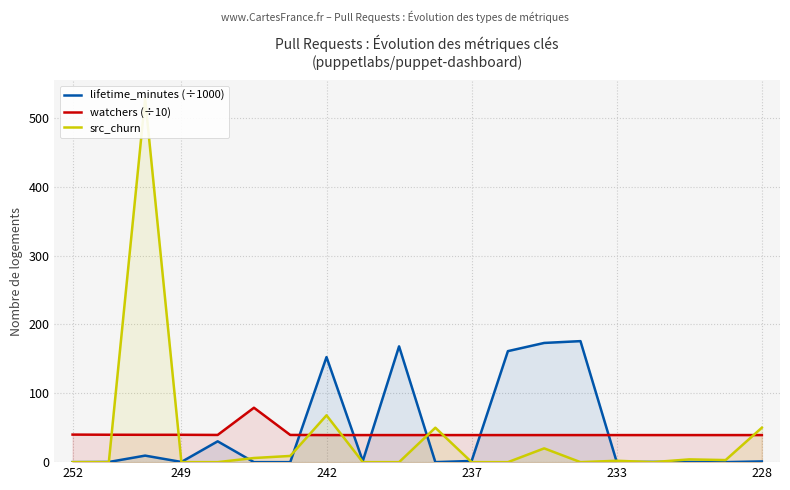

True or false: watchers (÷10) and src_churn cross at least once.

True